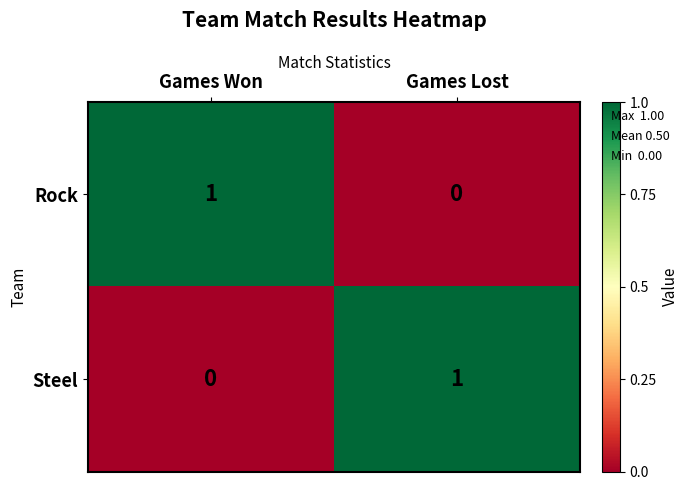

The value of Steel at Games Won is 0. True or false?

True